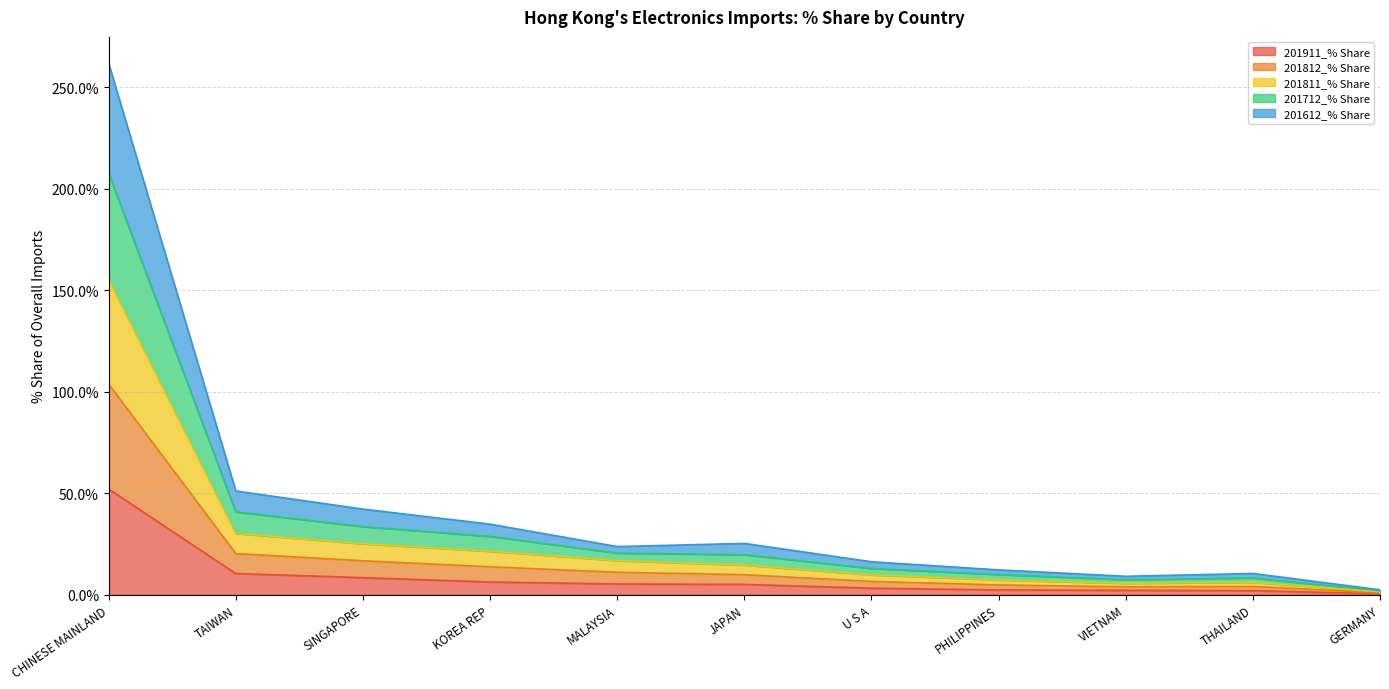

True or false: 201712_% Share and 201811_% Share cross at least once.

False